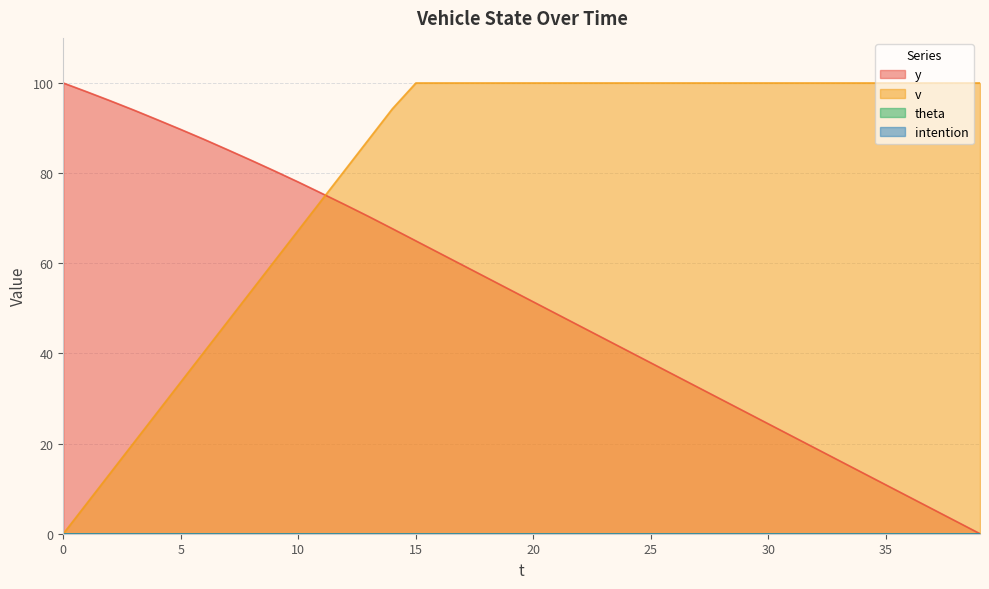

The value of y at 31 is 31.2. True or false?

False